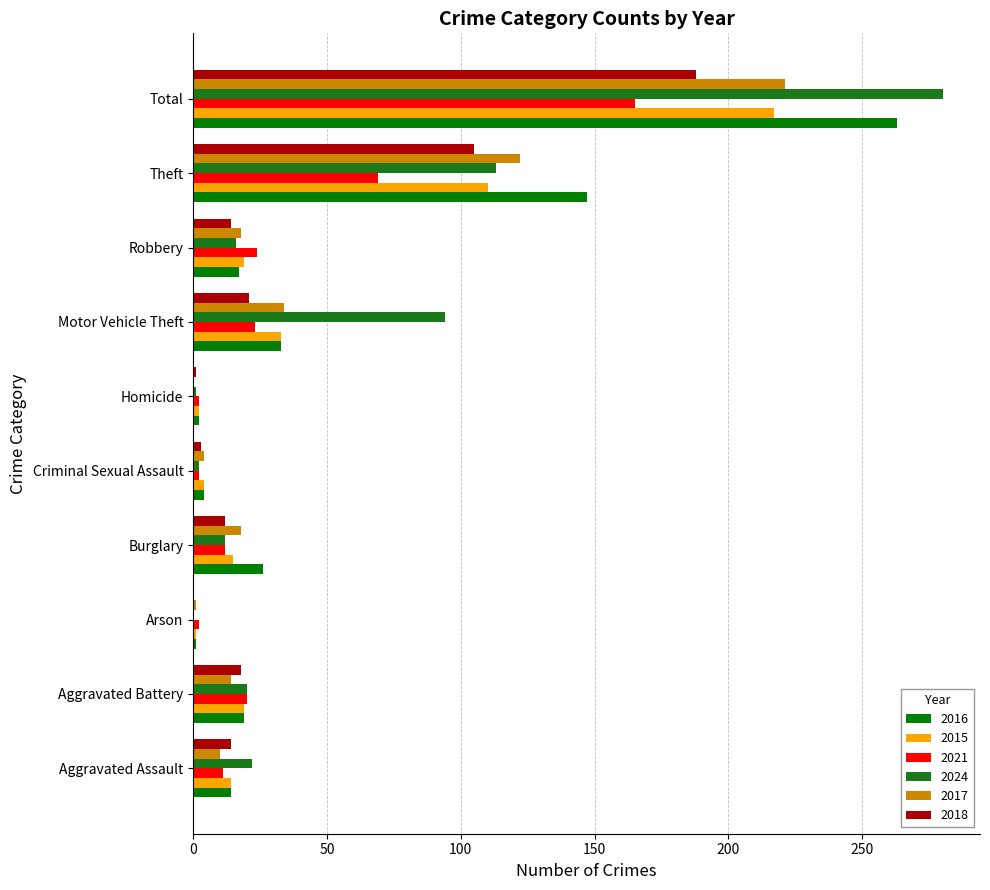

What is the greatest value displayed?

280